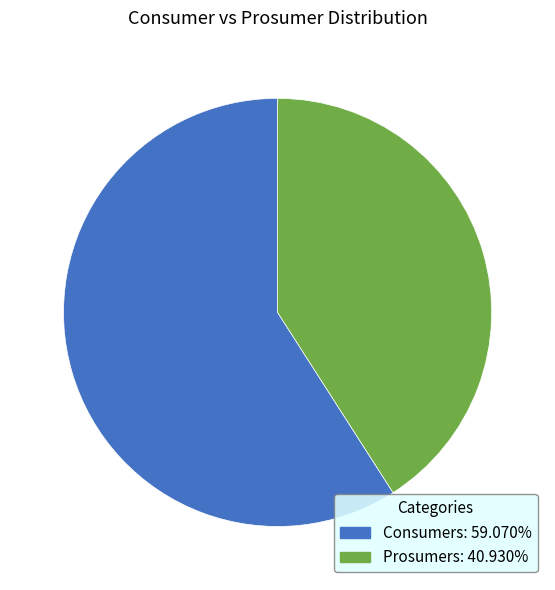

What is the smallest slice in the pie chart?

Prosumers